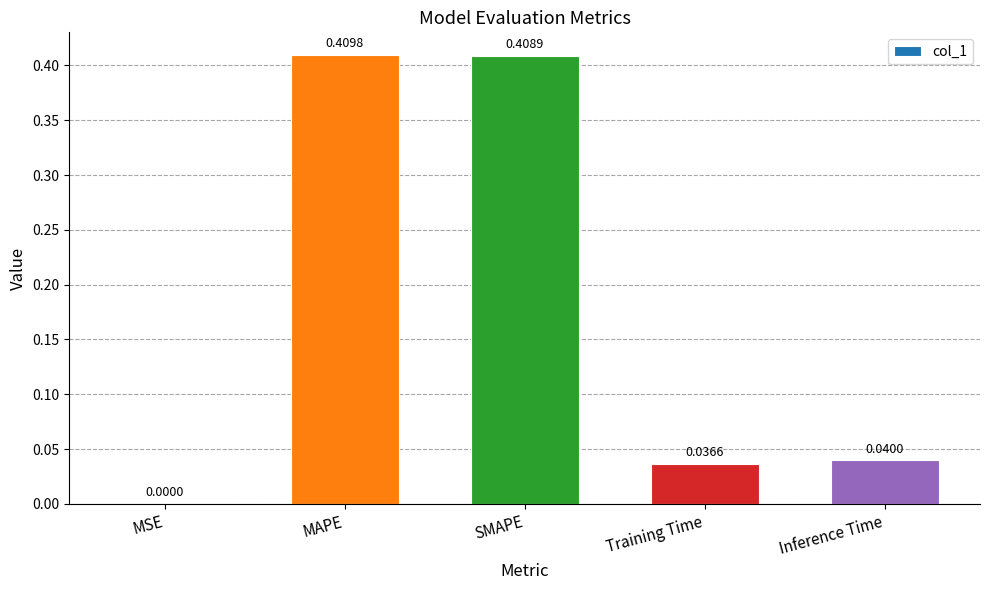

What is the average value?

0.2